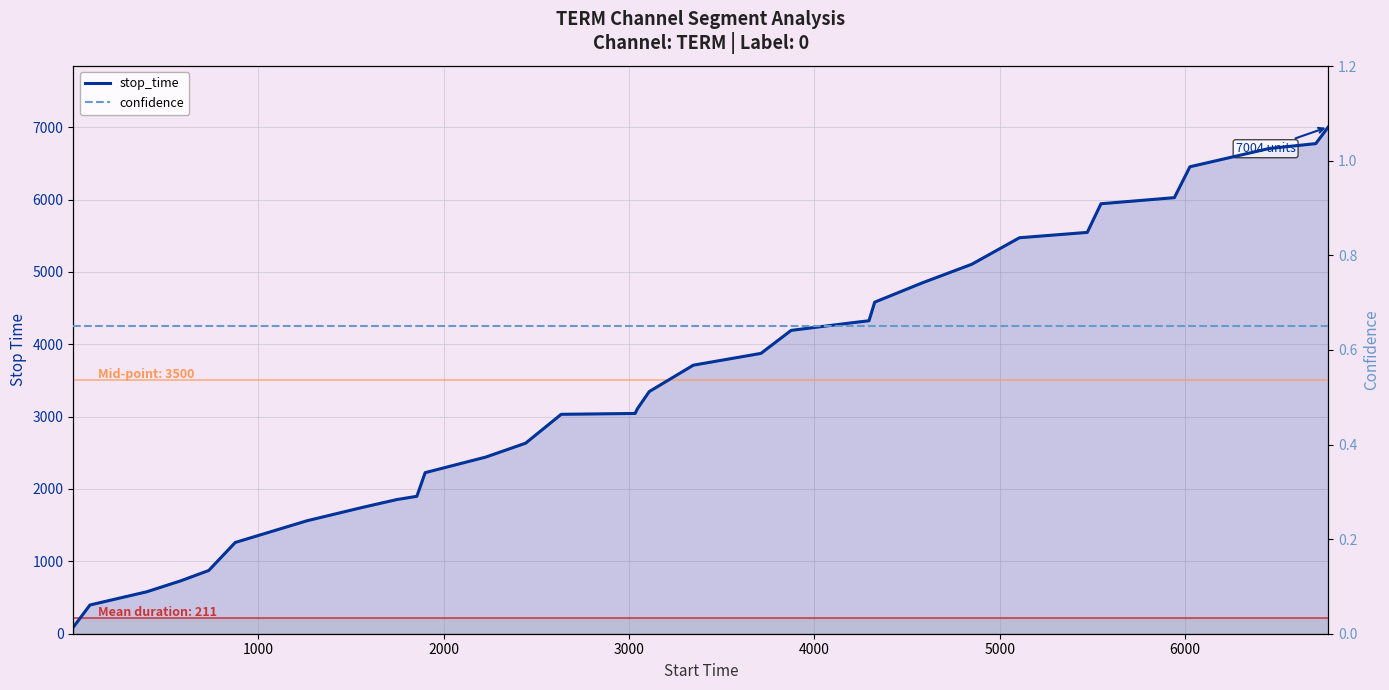

How many data points in stop_time are less than 3346?

16